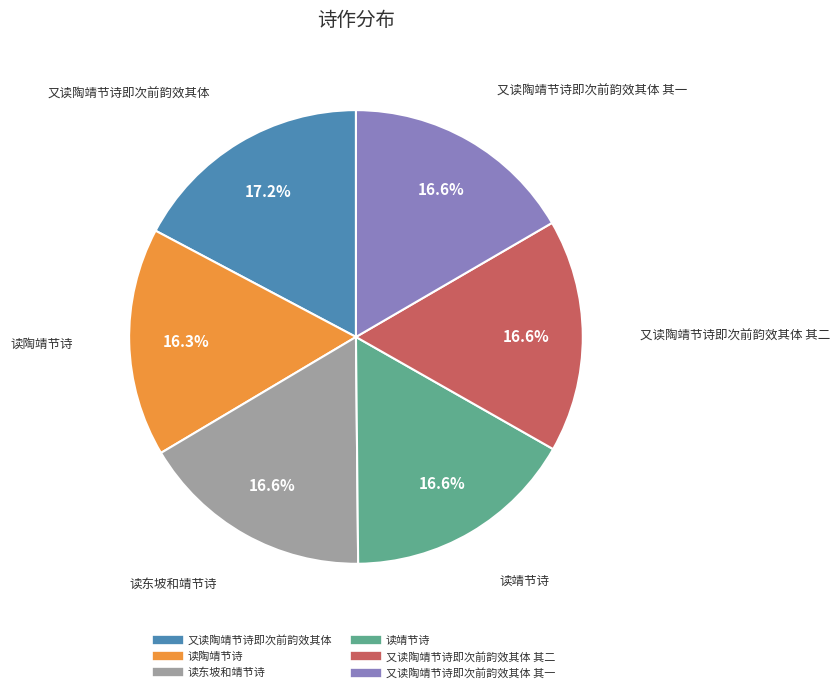

Does any single category account for the majority?

No